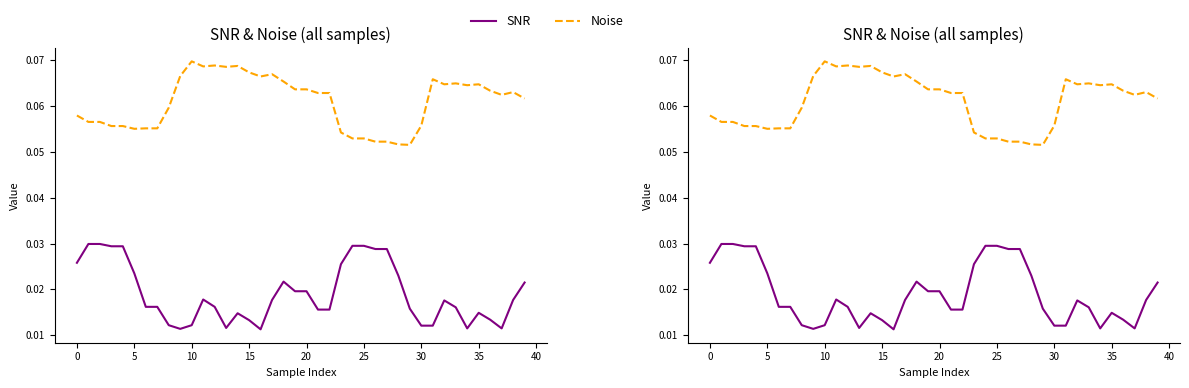

Read the Noise value at 30.

0.1